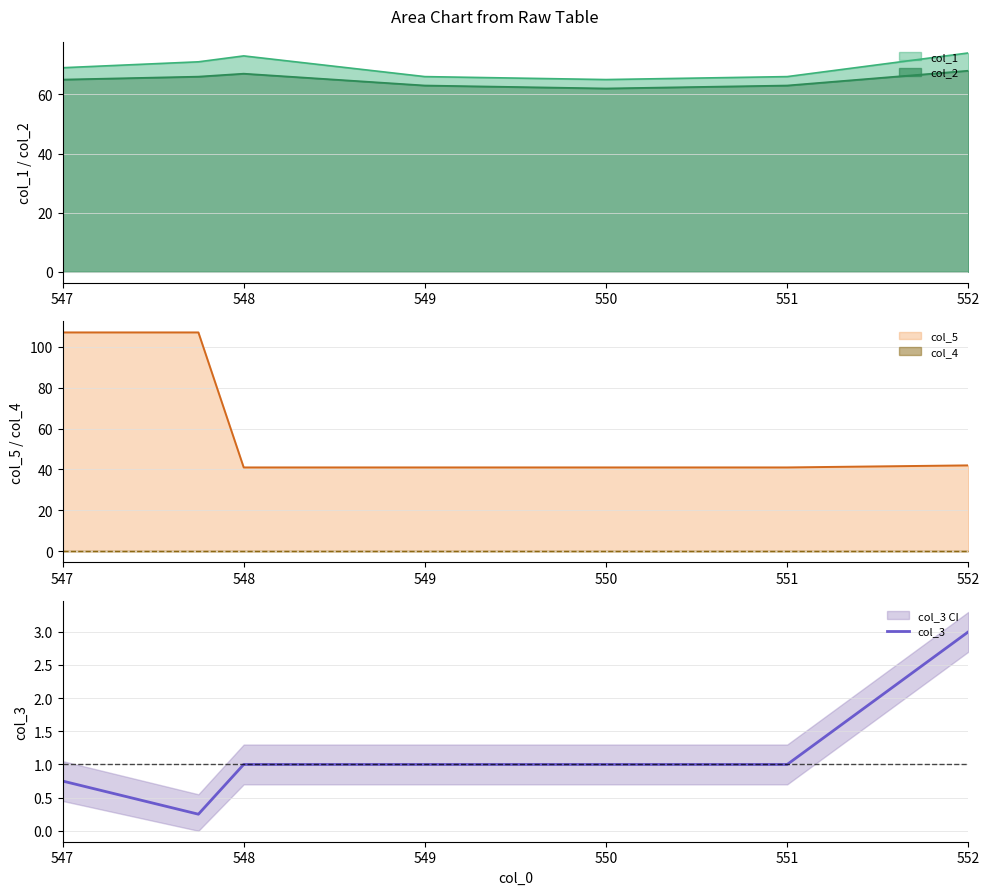

What is the minimum value shown in the chart?

0.2